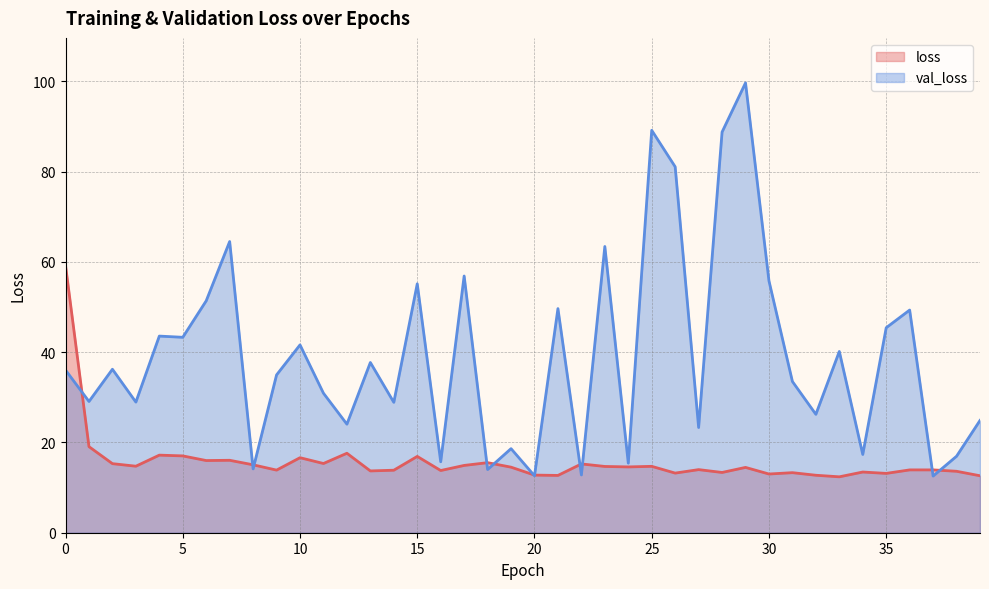

At which category does the chart reach its peak across all series?

29